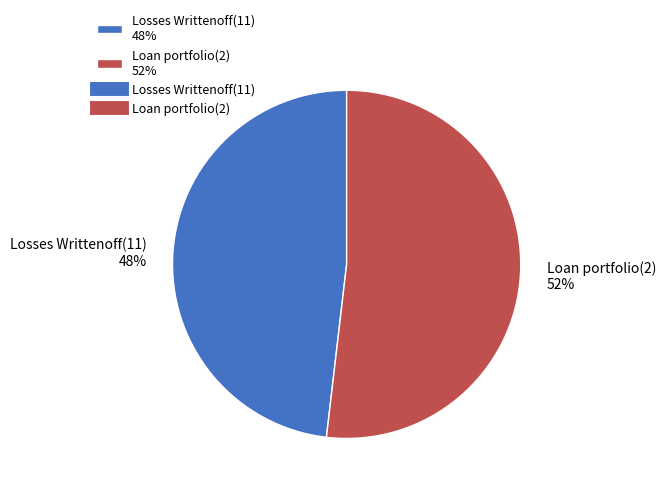

How many slices are in this pie chart?

2